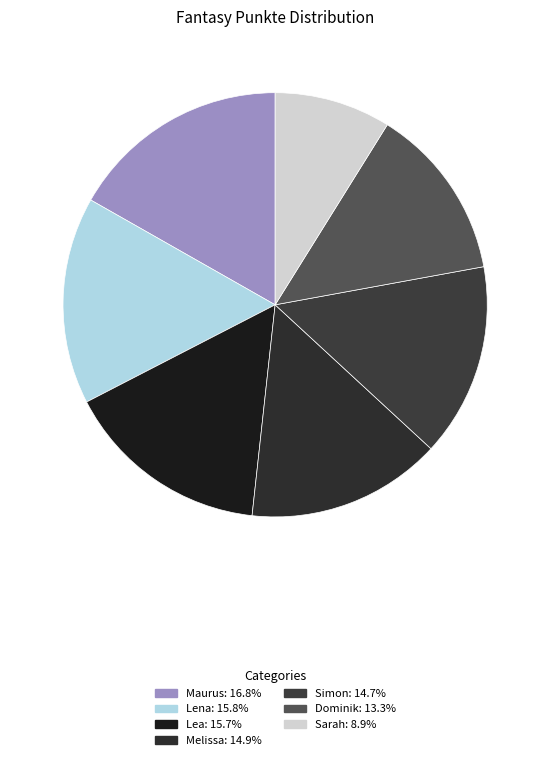

Is there a majority slice in this chart?

No